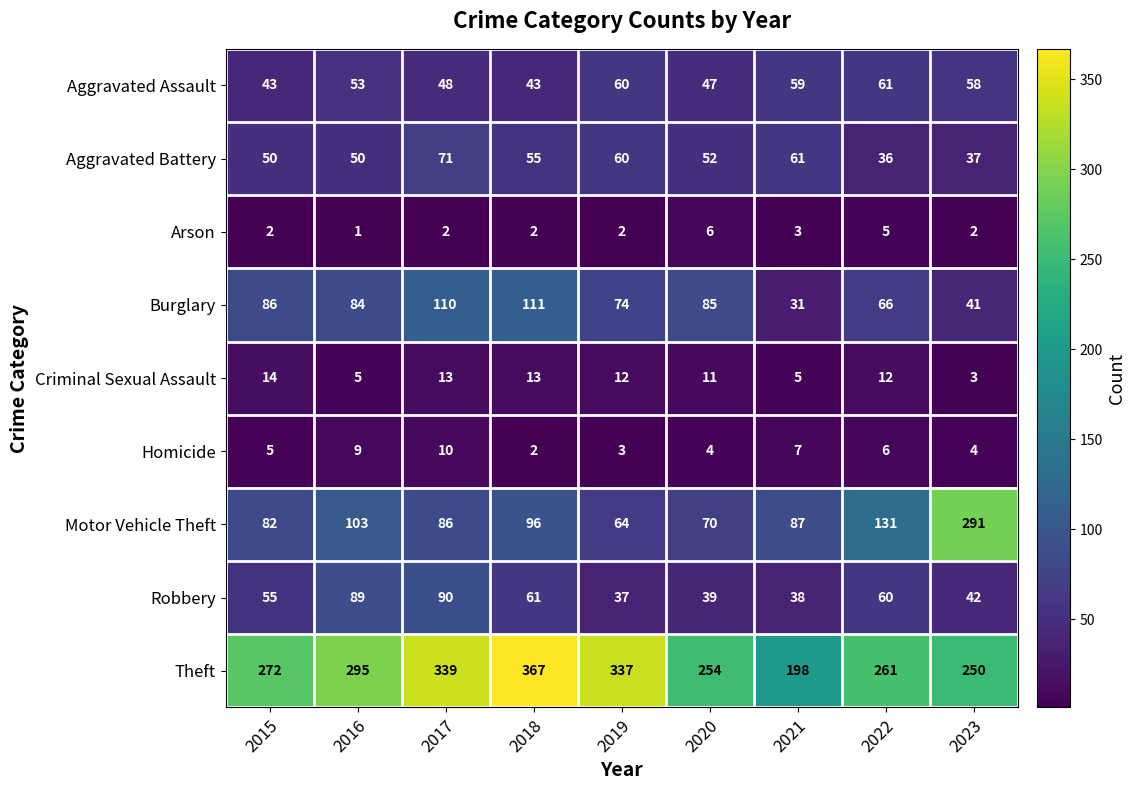

What is the approximate value of Arson at 2020?

6